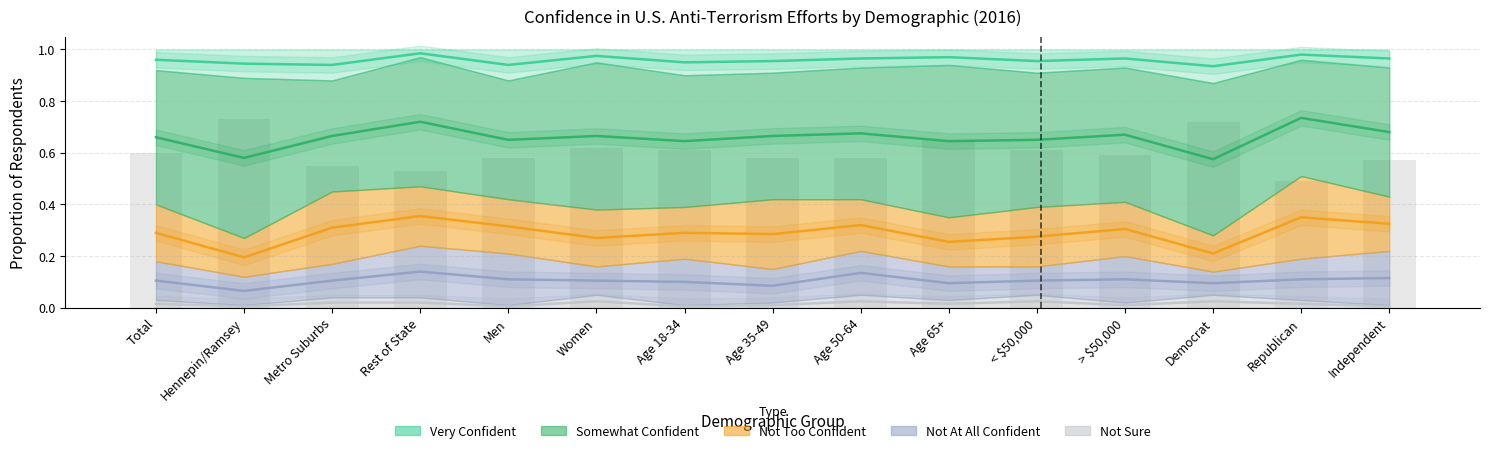

Which category has the lowest value across all series?

Hennepin/Ramsey